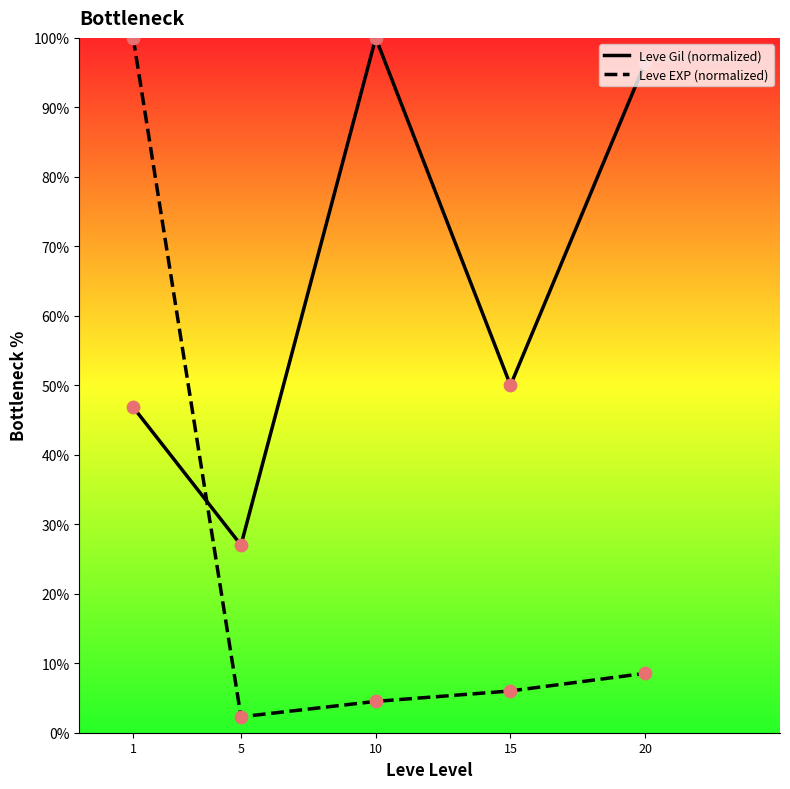

Which series has the largest total across all categories?

Leve Gil (normalized)